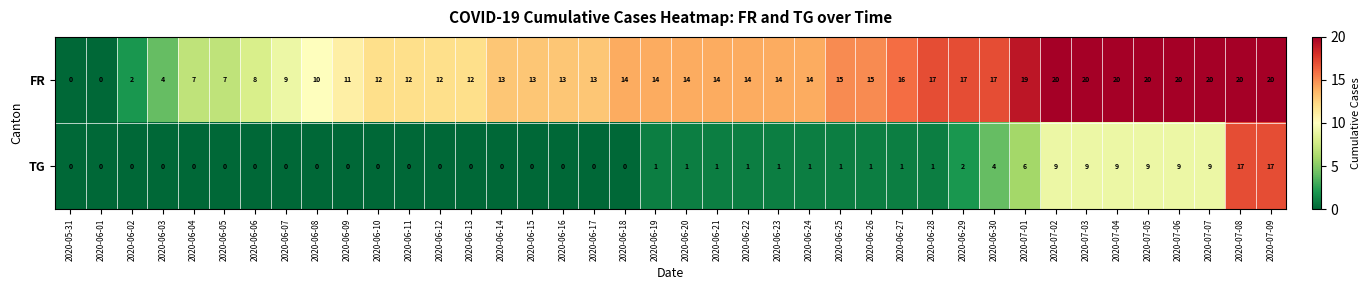

How many series are shown in this chart?

2